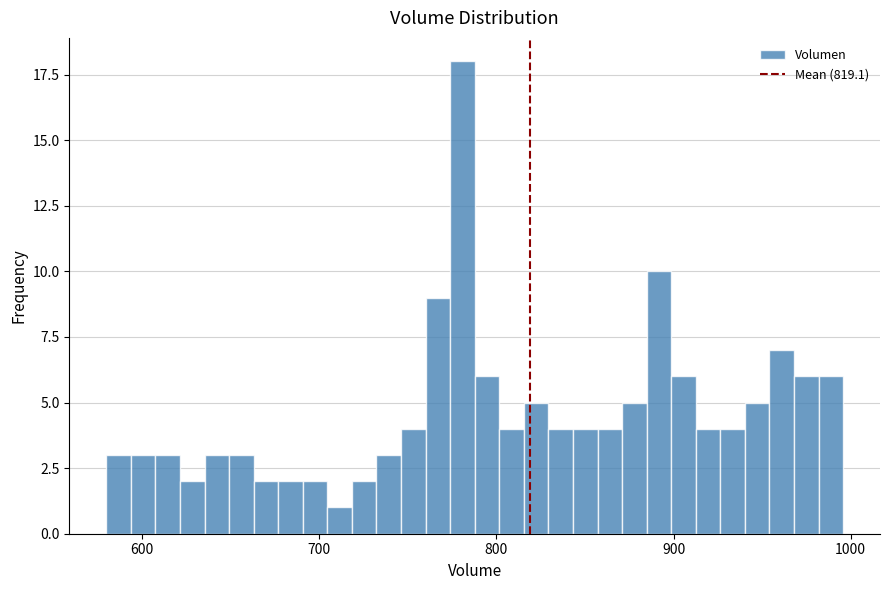

Read against the x-axis, roughly where is the centre of the tallest bar?

780